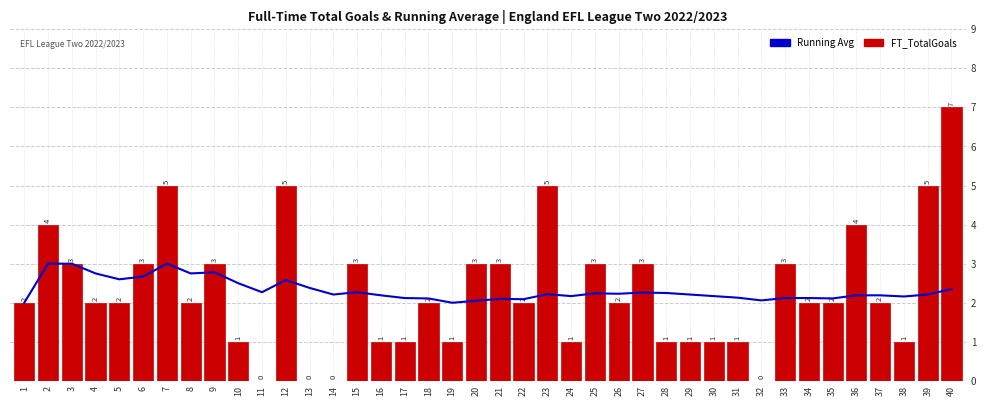

Which category has the lowest value in the Running Average series?

1